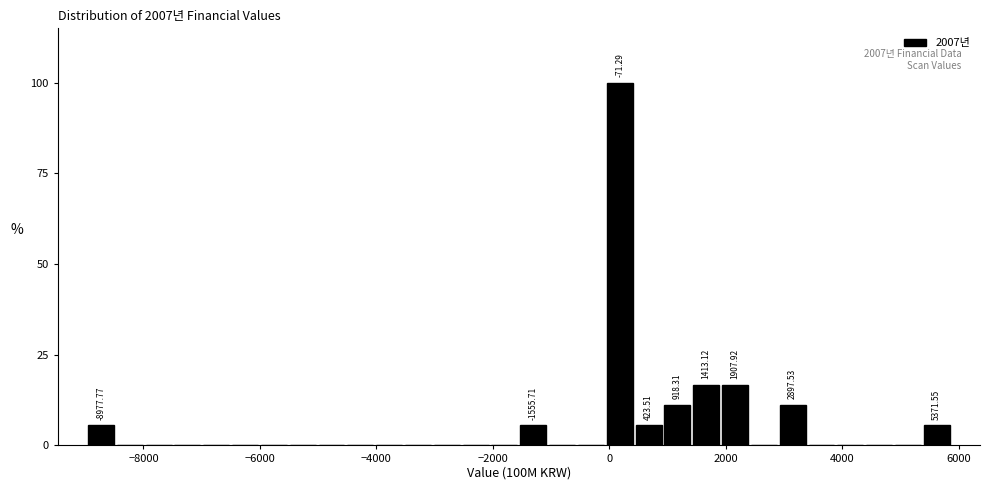

Read against the x-axis, roughly where is the centre of the tallest bar?

200